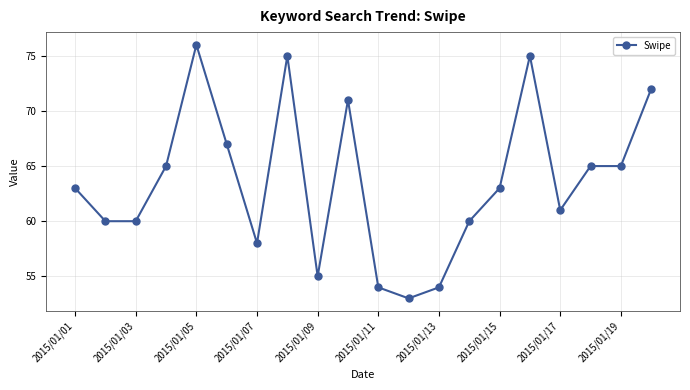

True or false: there are more than 1 points higher than both neighbors.

True